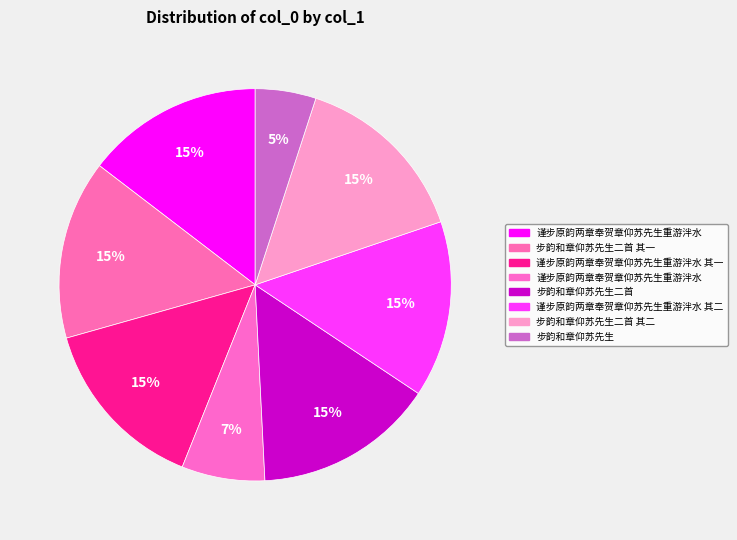

How many slices are in this pie chart?

8